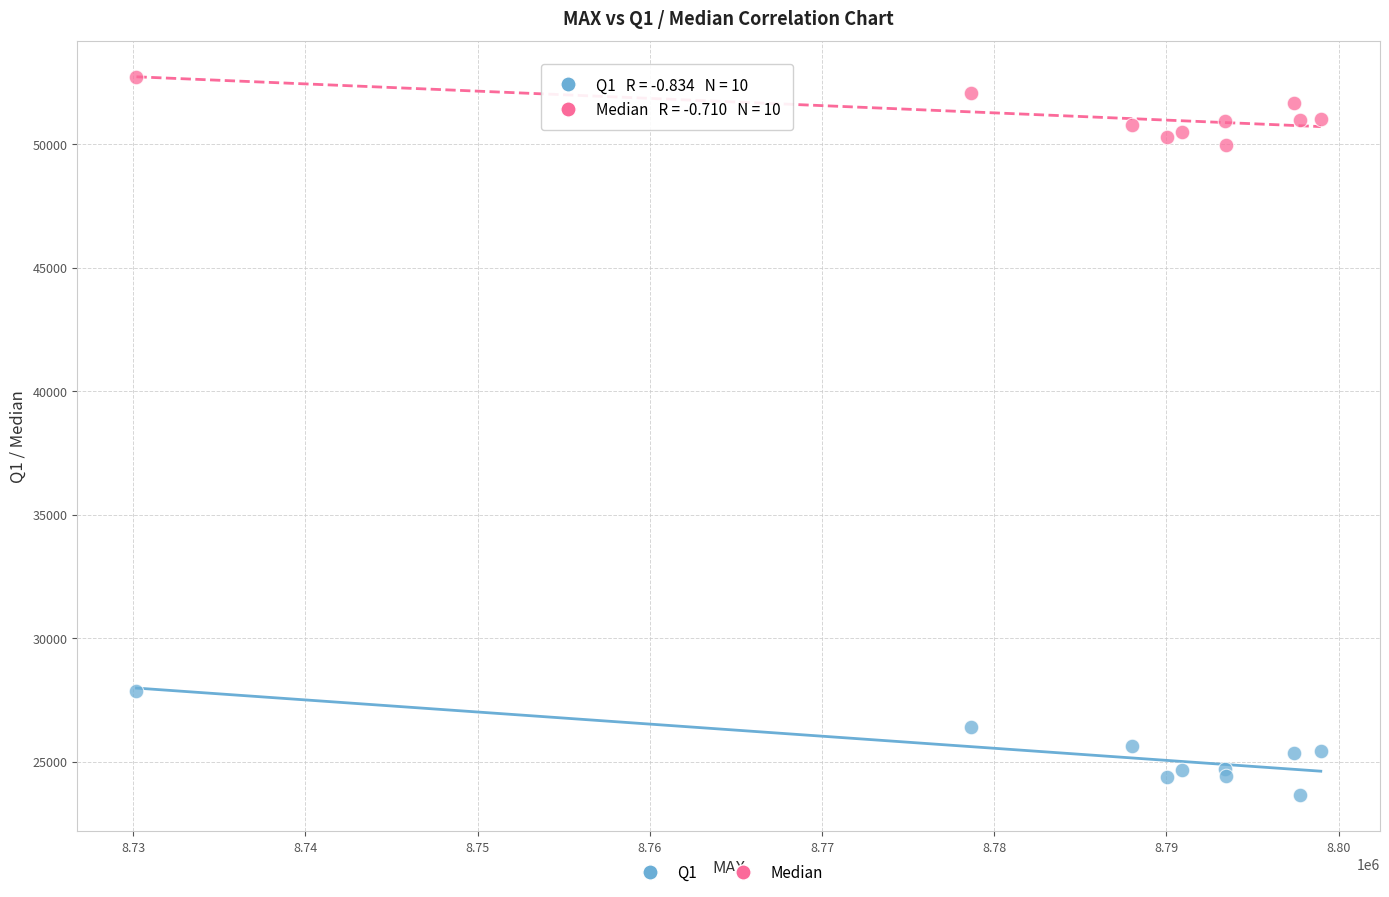

Which series has the largest Y range (max minus min)?

Q1